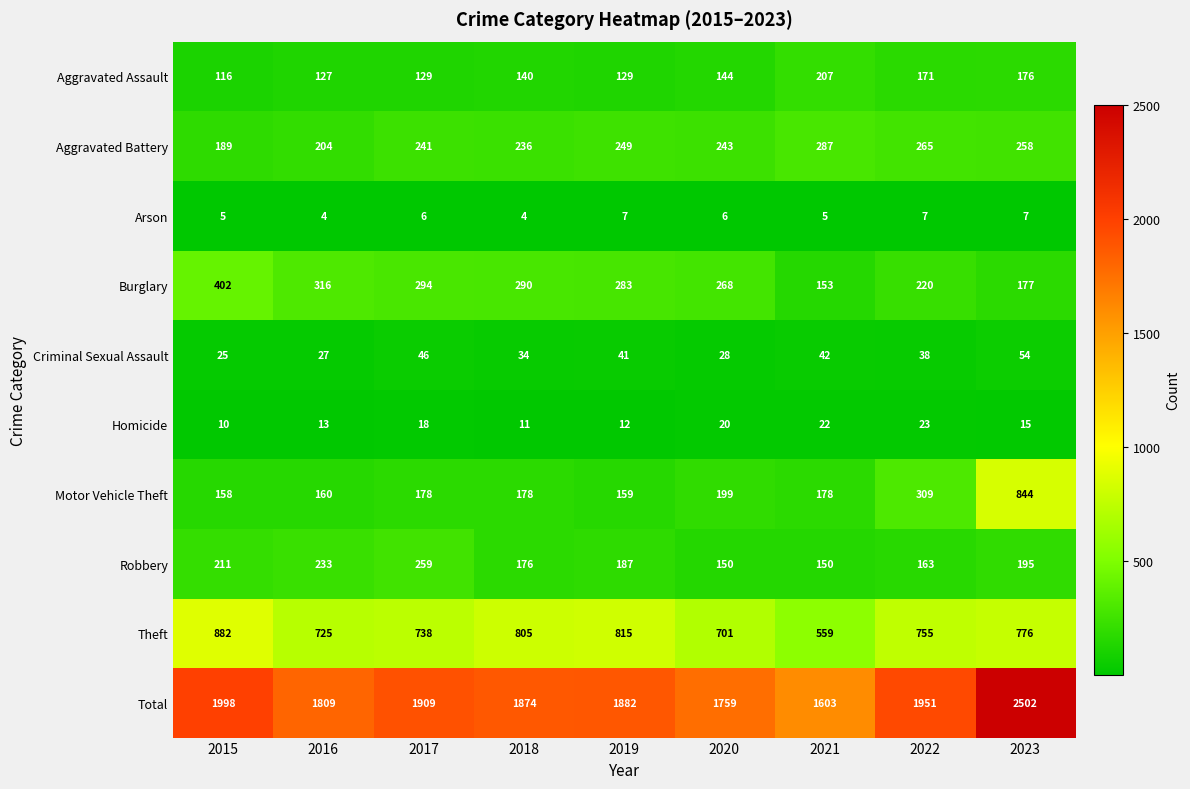

What is the difference between the second highest and second lowest values in the Homicide series?

11